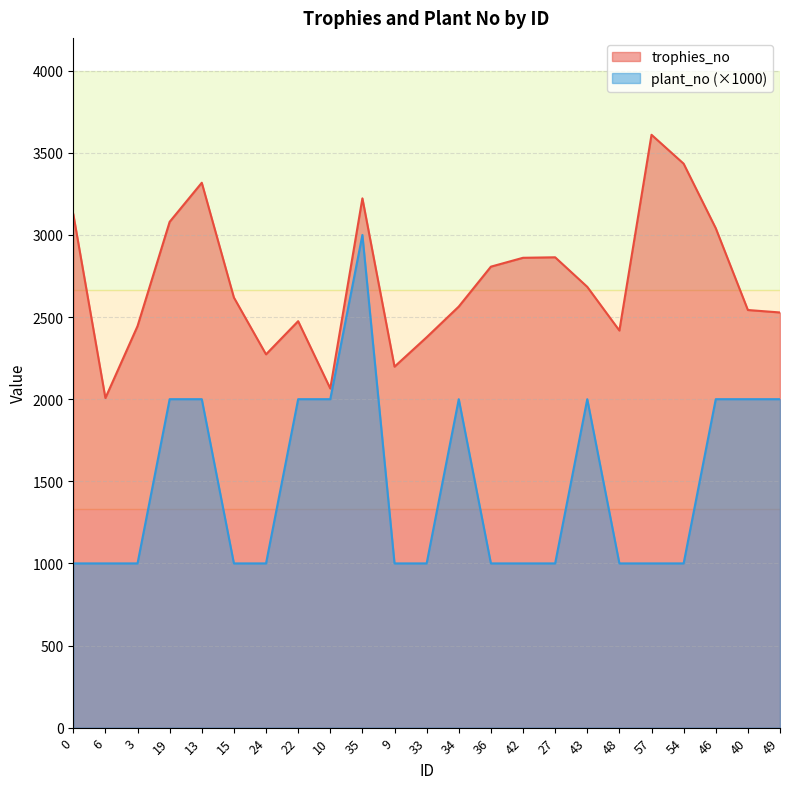

What are all the series names shown in the legend?

trophies_no, plant_no (×1000)